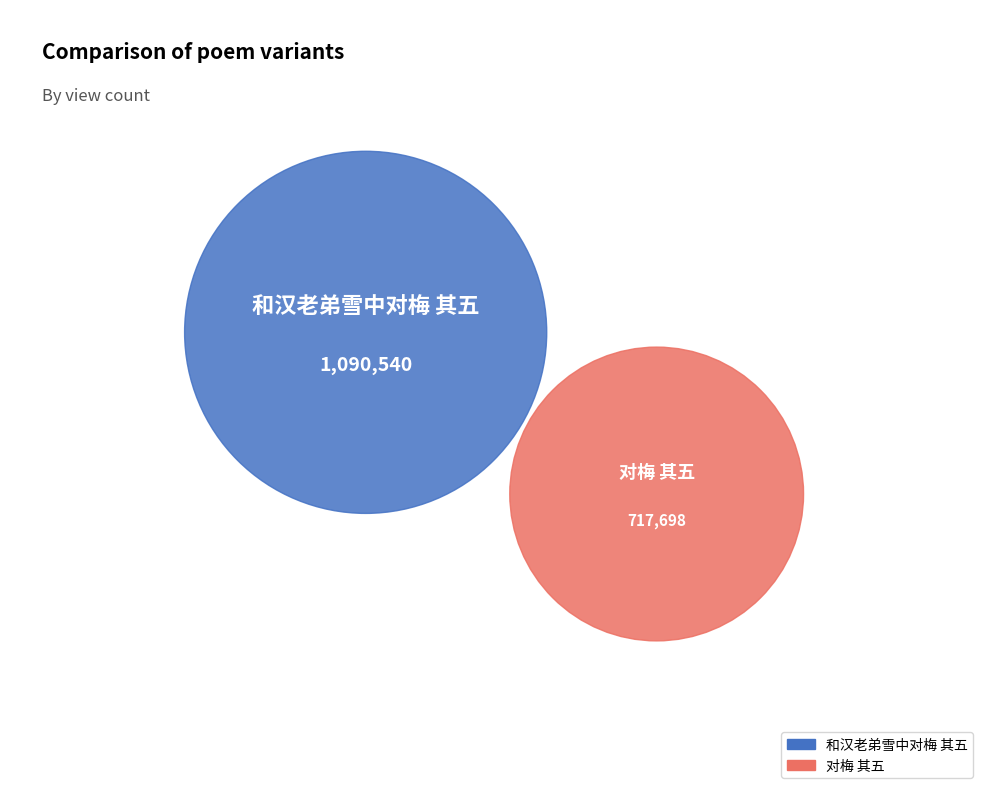

Which slice is the largest?

和汉老弟雪中对梅 其五